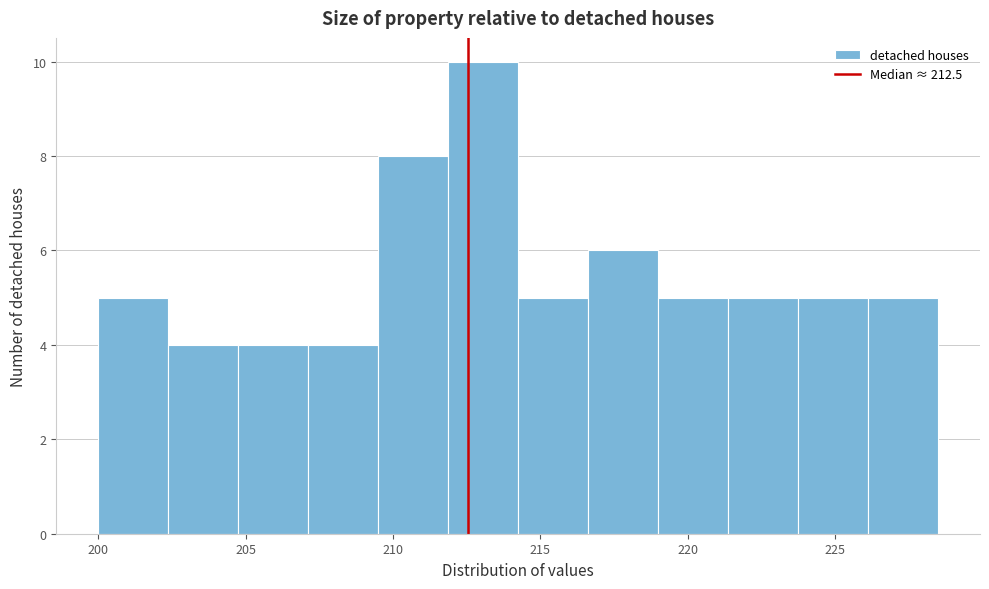

Which range on the x-axis has the tallest bar?

212.0 to 214.0